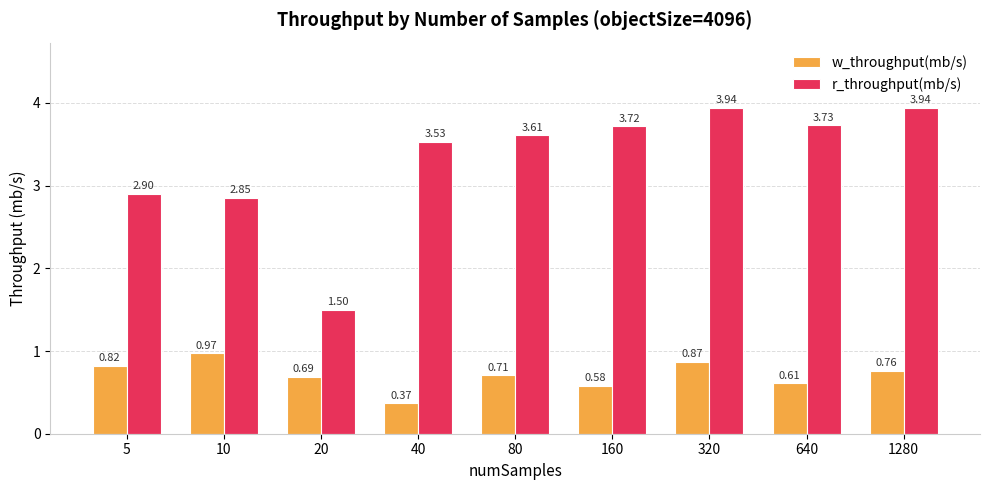

Rank the series by their maximum value, from lowest to highest.

w_throughput(mb/s), r_throughput(mb/s)